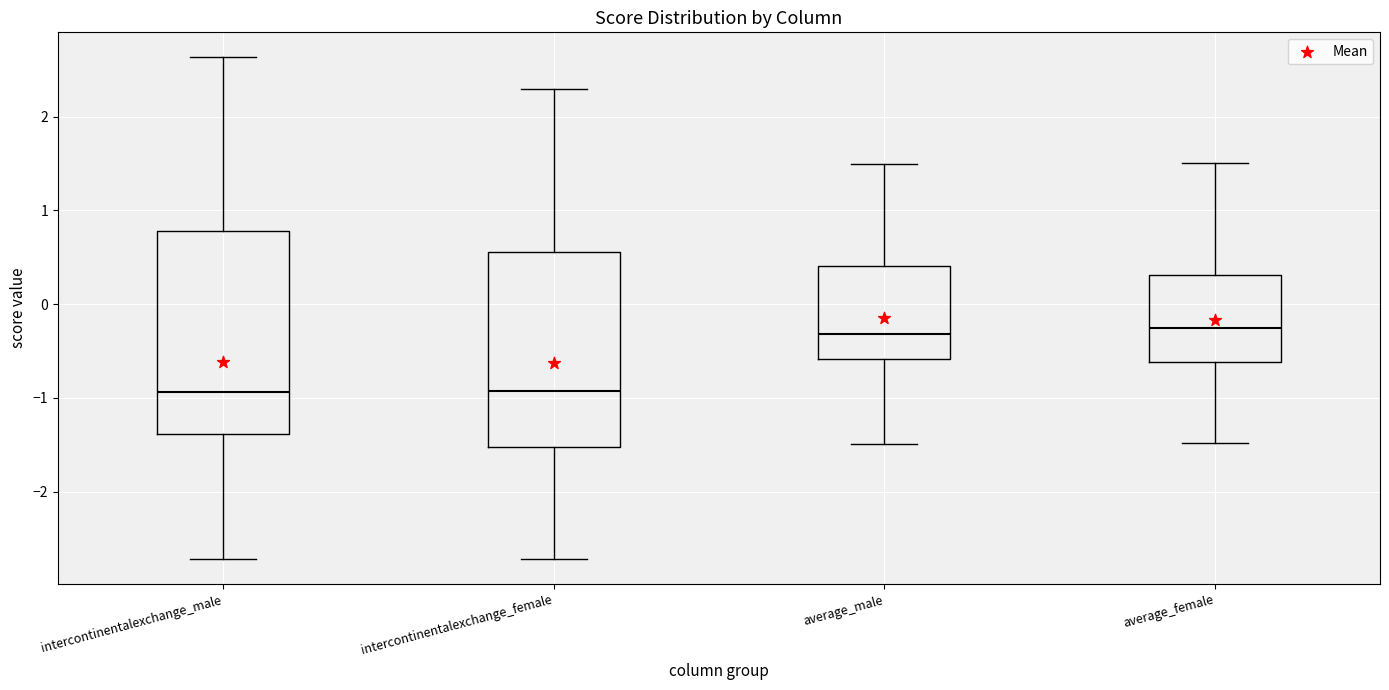

Reading left to right, read every box against the y-axis: the position of its median line, the range the box covers, and the ends of its whiskers. The values are not printed on the chart, so give them approximately, as read against the axis.

intercontinentalexchange_male: median -0.9, box -1.4 to 0.8, whiskers -2.7 to 2.6
intercontinentalexchange_female: median -0.9, box -1.5 to 0.6, whiskers -2.7 to 2.3
average_male: median -0.3, box -0.6 to 0.4, whiskers -1.5 to 1.5
average_female: median -0.3, box -0.6 to 0.3, whiskers -1.5 to 1.5